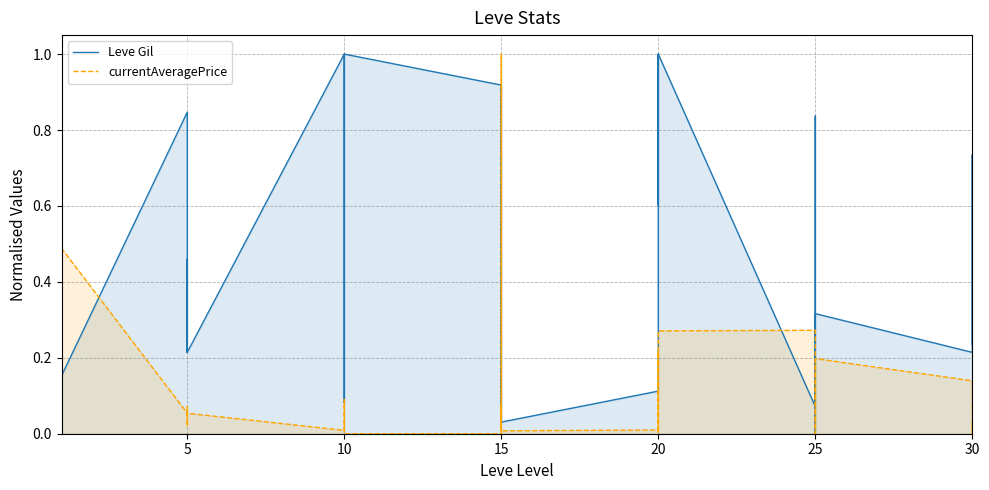

At which category is the sum across all series the highest?

15